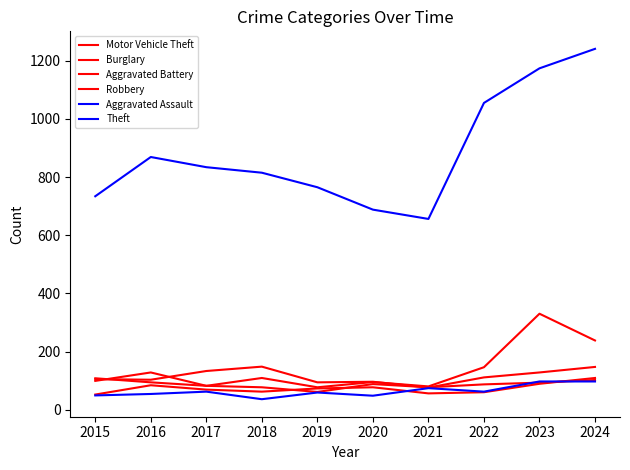

True or false: Aggravated Assault has a value of 26 at 2017.

False